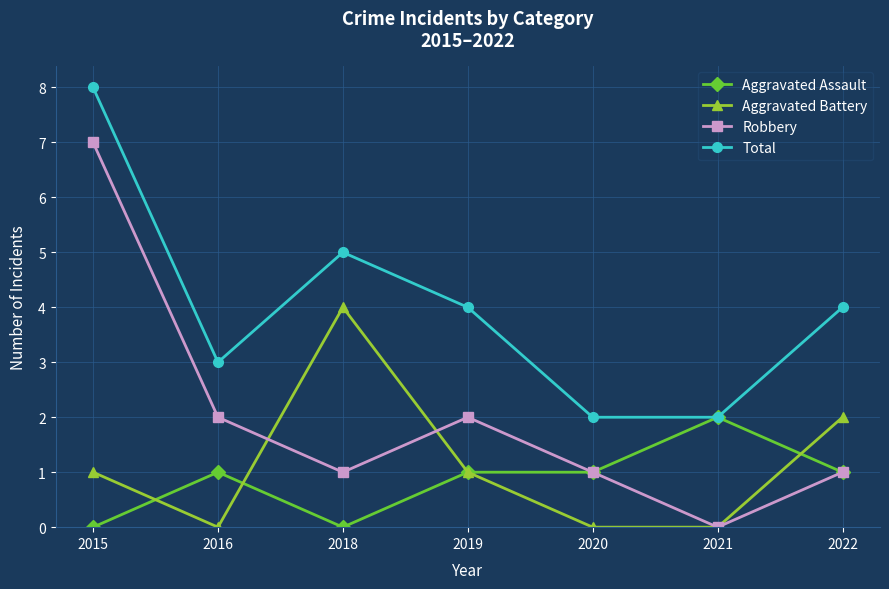

What are all the series names shown in the legend?

Aggravated Assault, Aggravated Battery, Robbery, Total